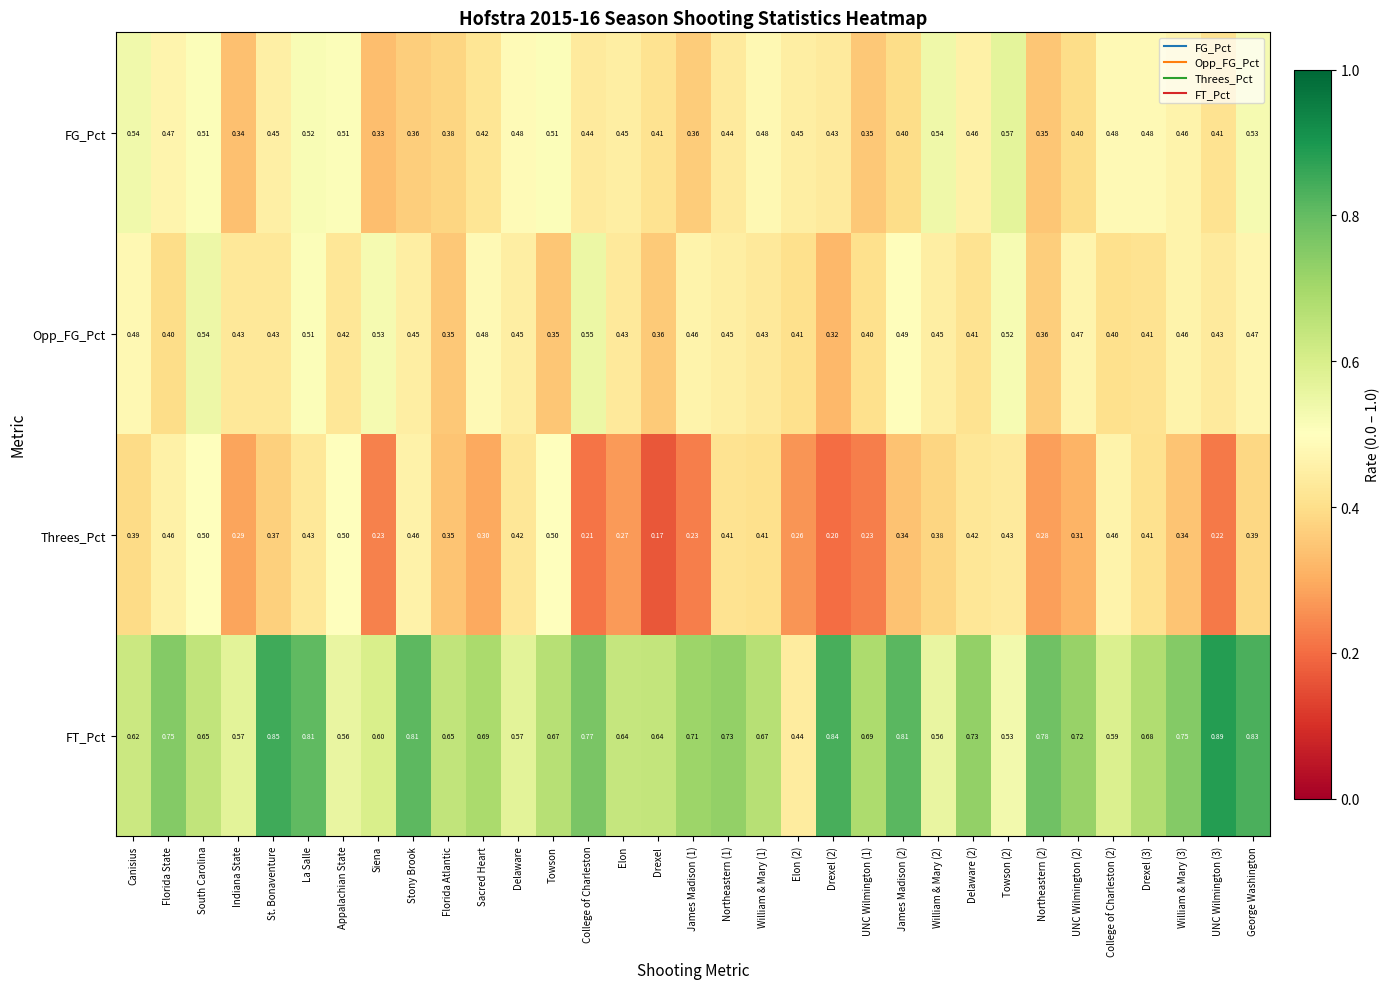

What is the total value across all series at Delaware (2)?

2.0